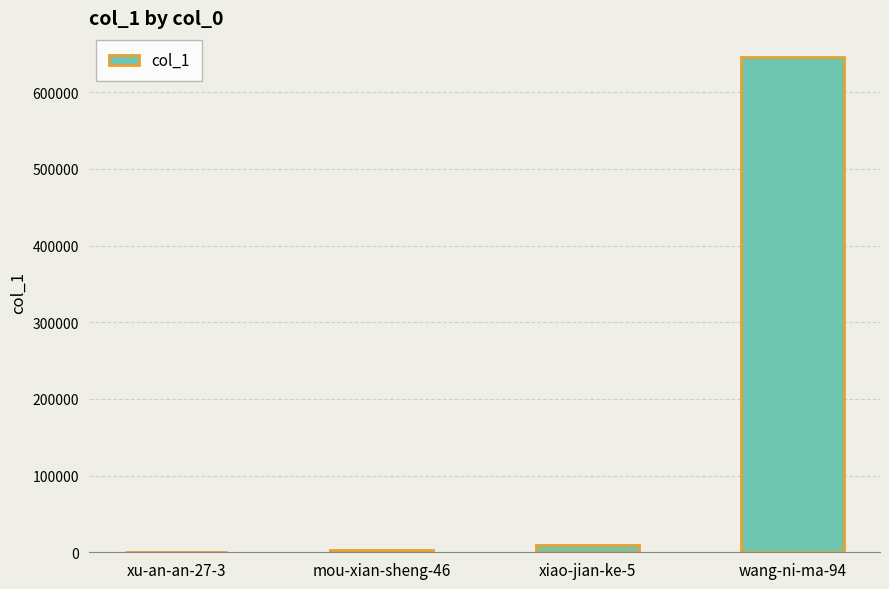

What is the sum of all values?

657689